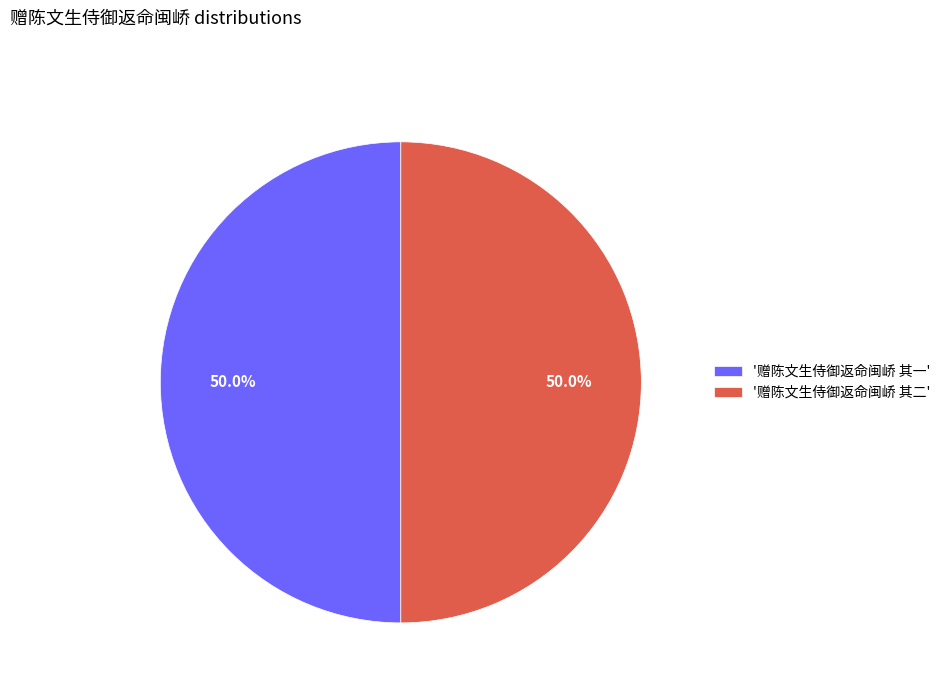

Approximately how many times larger is the value at '赠陈文生侍御返命闽峤 其二' compared to '赠陈文生侍御返命闽峤 其一'?

1.0